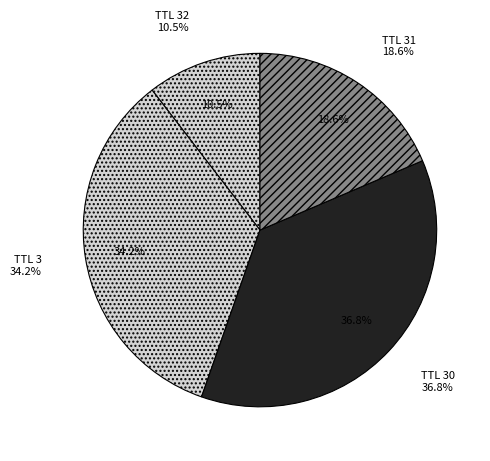

True or false: 32 accounts for 10% of the total.

True